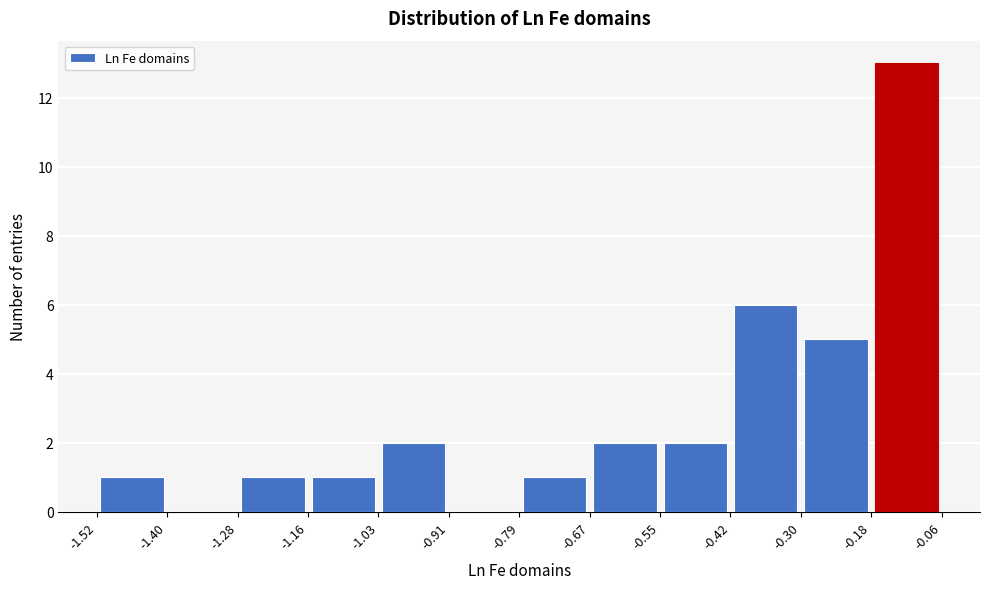

Reading left to right, list every bar in this chart as the range it spans on the x-axis followed by its height. The values are not printed on the chart, so give them approximately, as read against the axis.

-1.52 to -1.40: 1
-1.40 to -1.28: 0
-1.28 to -1.16: 1
-1.16 to -1.03: 1
-1.03 to -0.91: 2
-0.91 to -0.79: 0
-0.79 to -0.67: 1
-0.67 to -0.55: 2
-0.55 to -0.42: 2
-0.42 to -0.30: 6
-0.30 to -0.18: 5
-0.18 to -0.06: 13